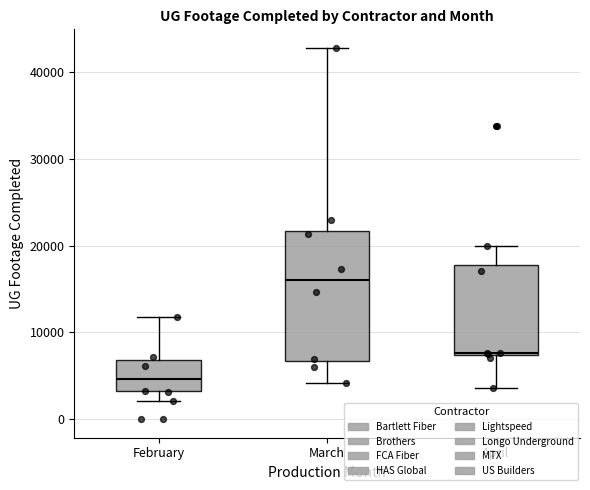

Where is the lower edge of the box for February on the y-axis? The values are not printed on the chart, so give them approximately, as read against the axis.

3000